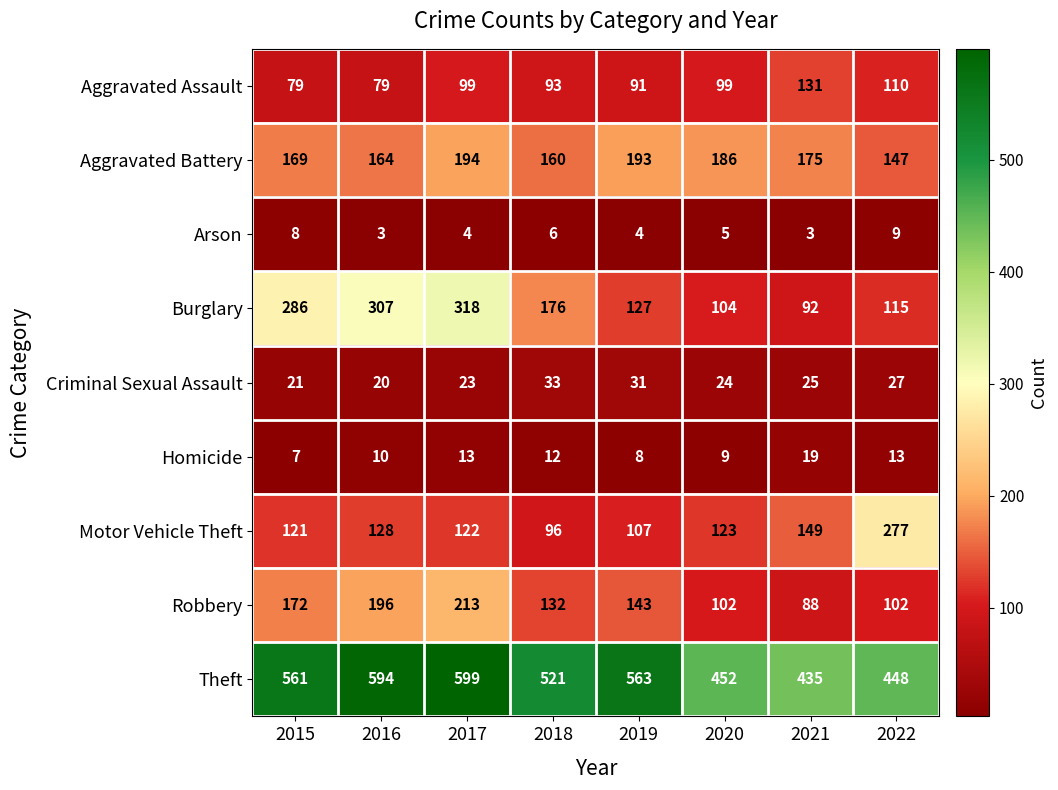

True or false: Theft has a value of 594 at 2016.

True